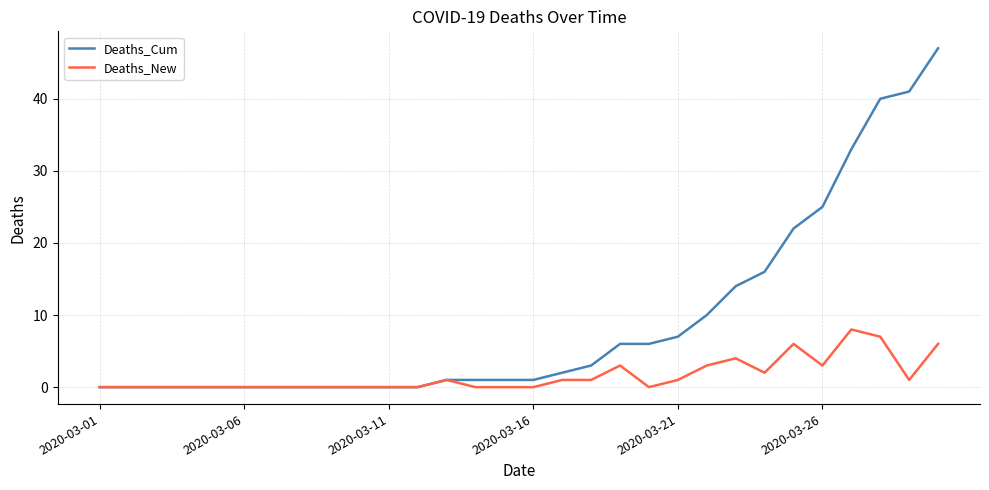

Which series has the largest total across all categories?

Deaths_Cum